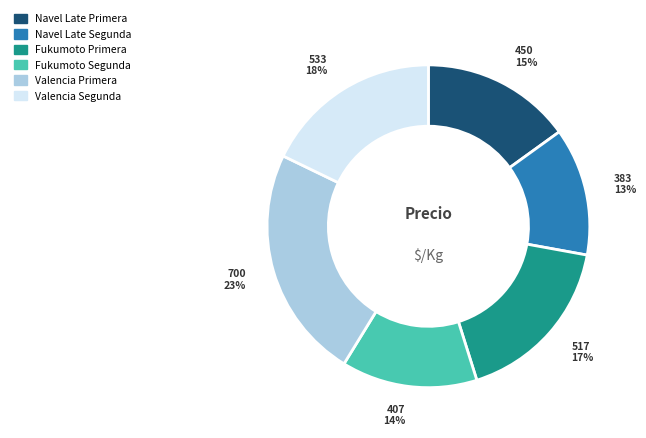

To the nearest percent, what is the difference between the Fukumoto Segunda and Navel Late Primera slice percentages?

1%